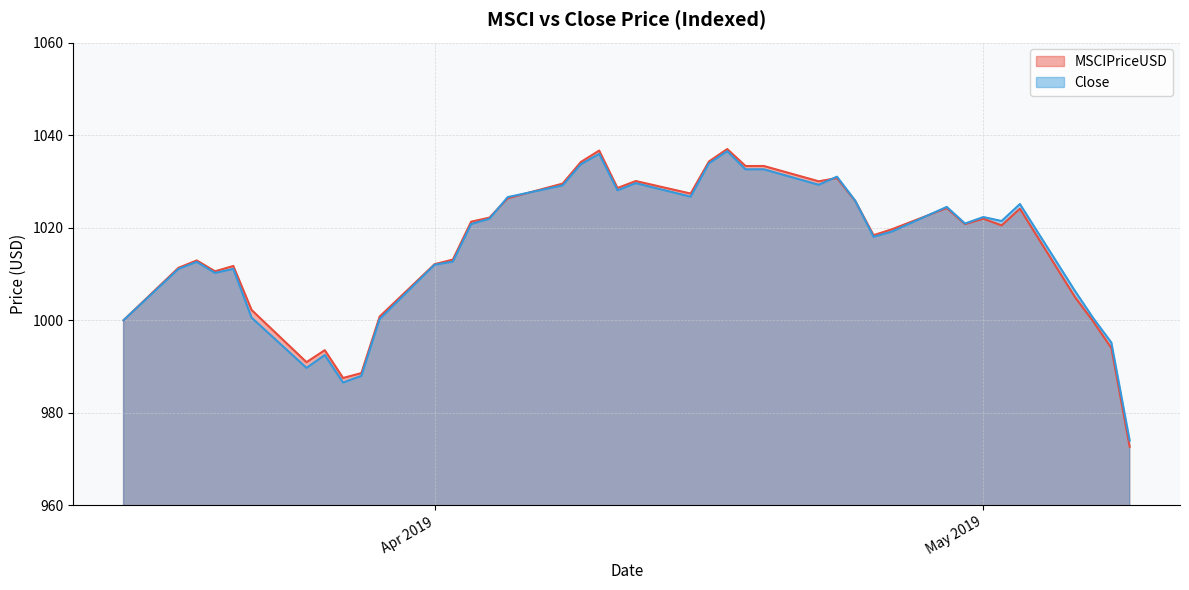

Which category has the lowest value in the Close series?

5/9/2019